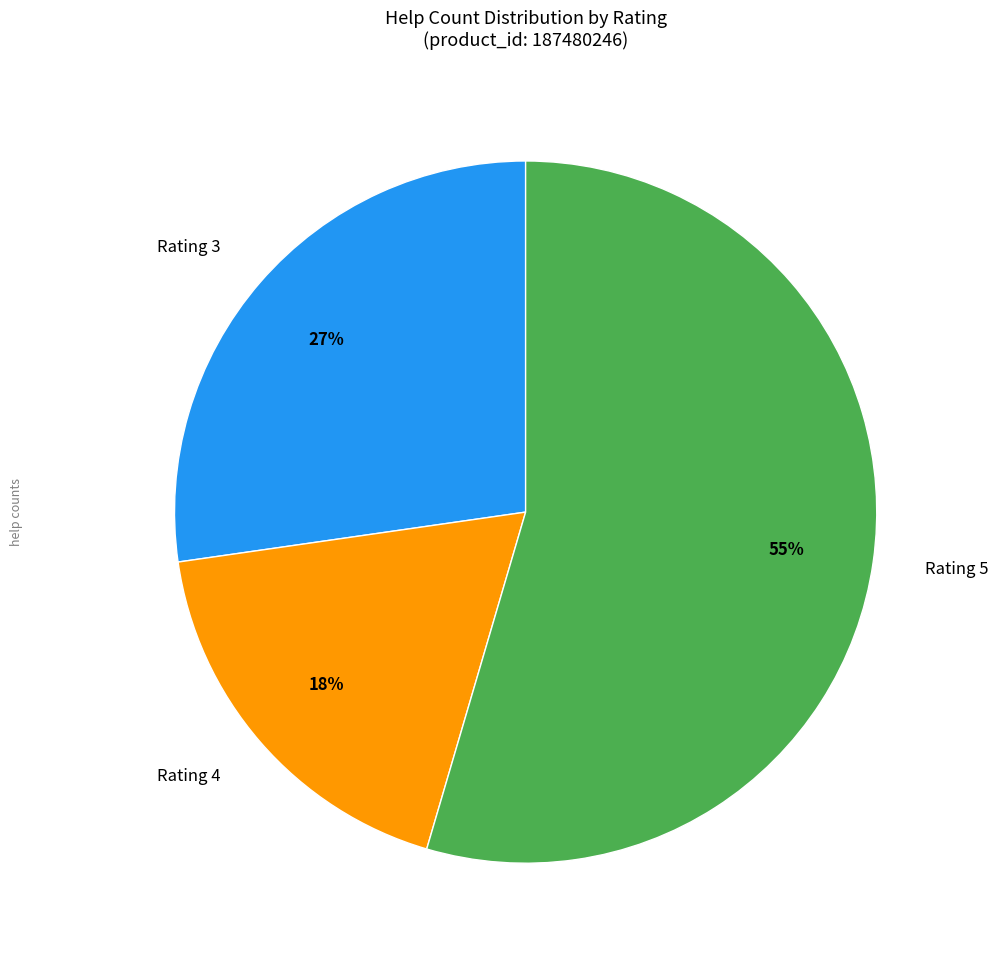

Rank the categories by value from lowest to highest.

Rating 4, Rating 3, Rating 5